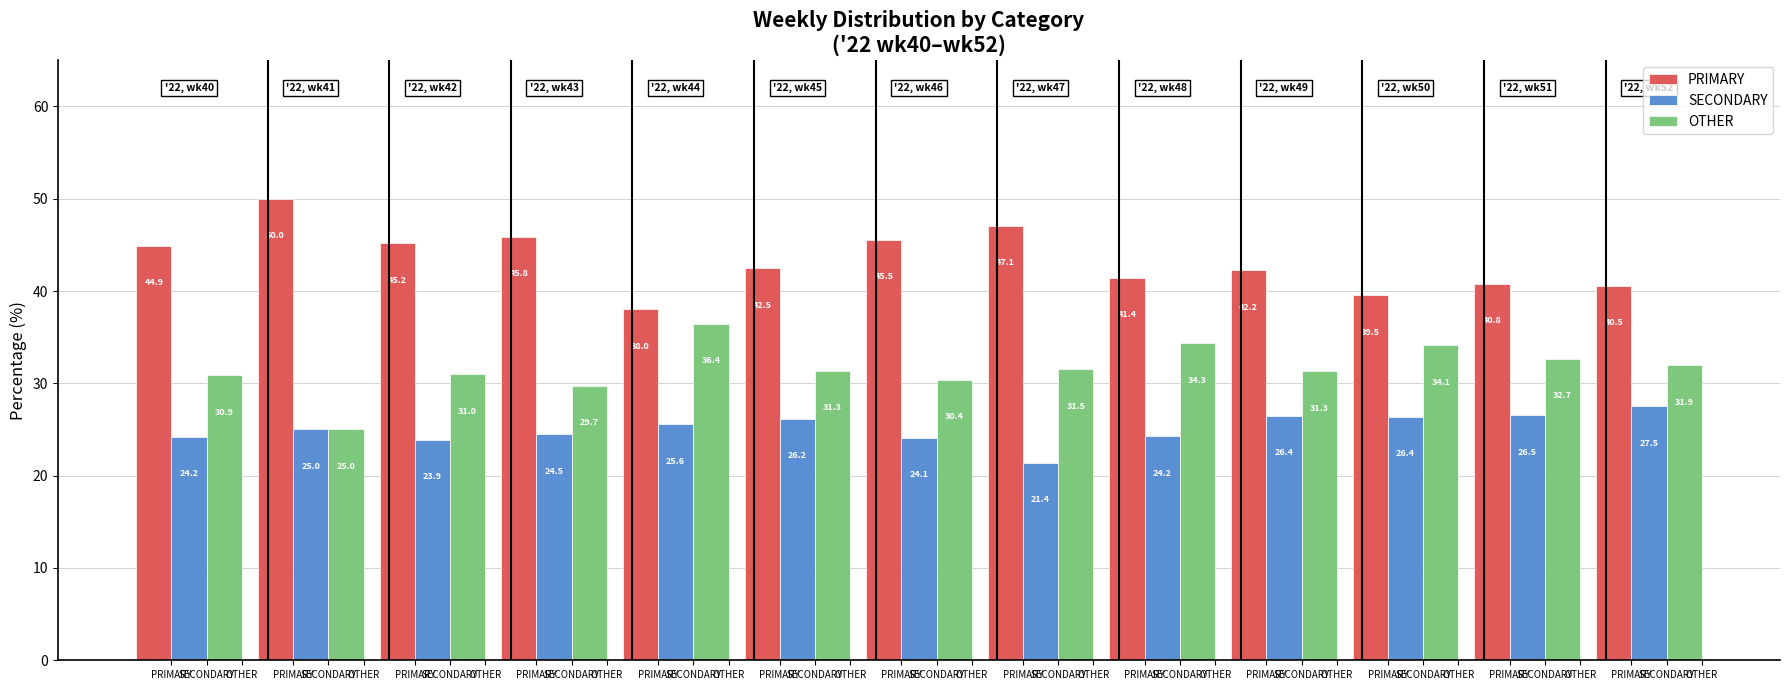

Which series has the largest range (max minus min)?

PRIMARY